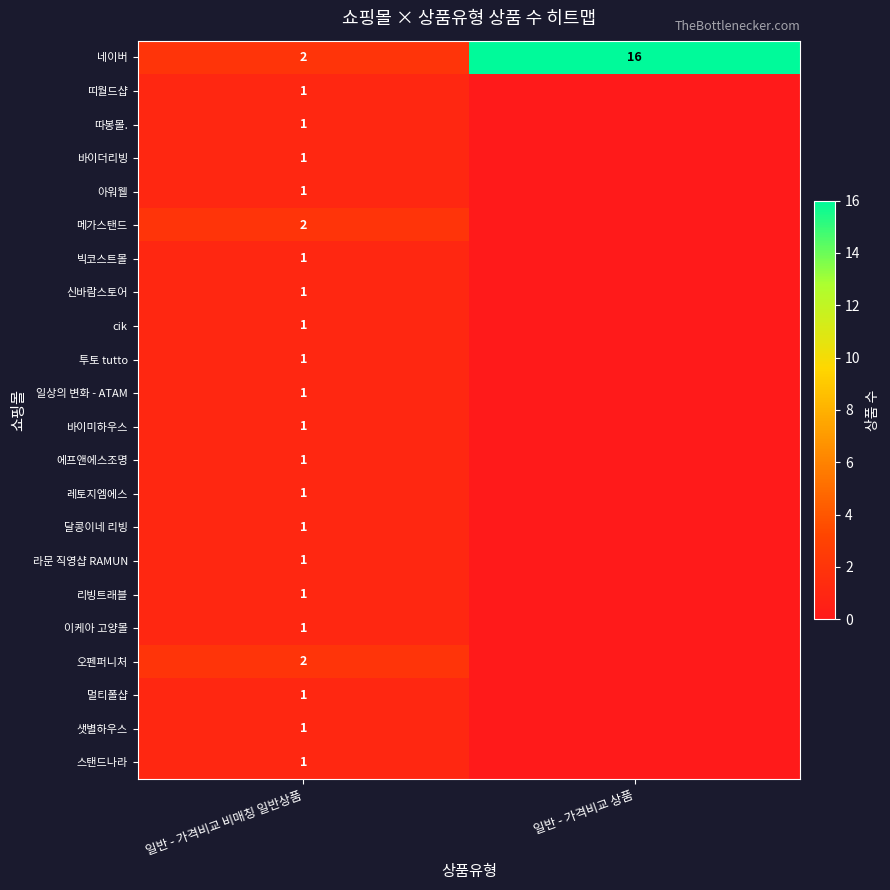

Which category has the highest value across all series?

일반 - 가격비교 상품